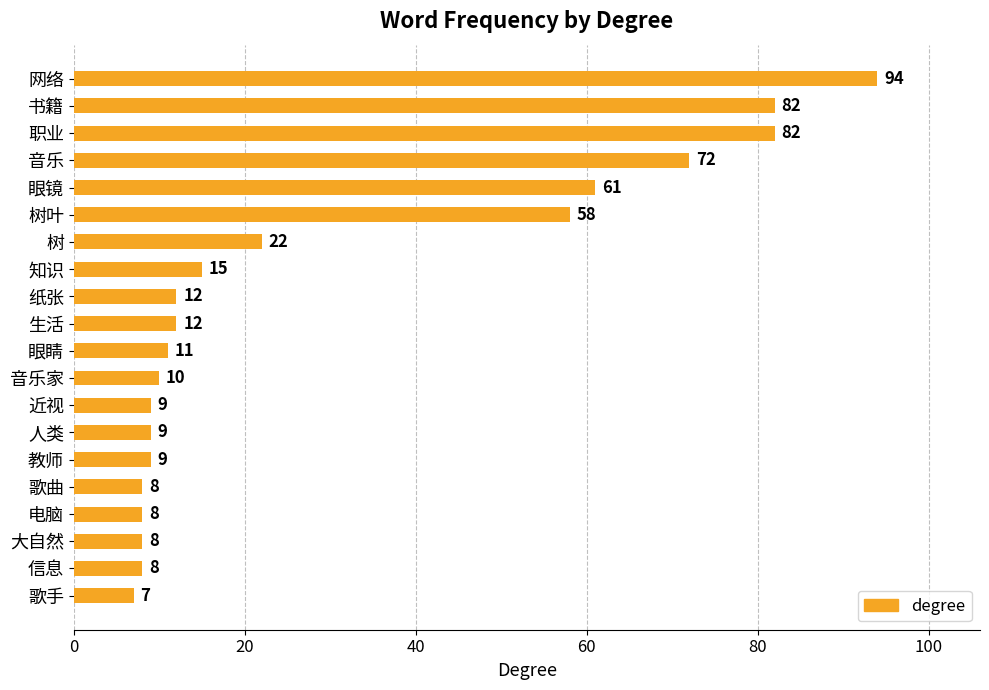

What is the average value?

30